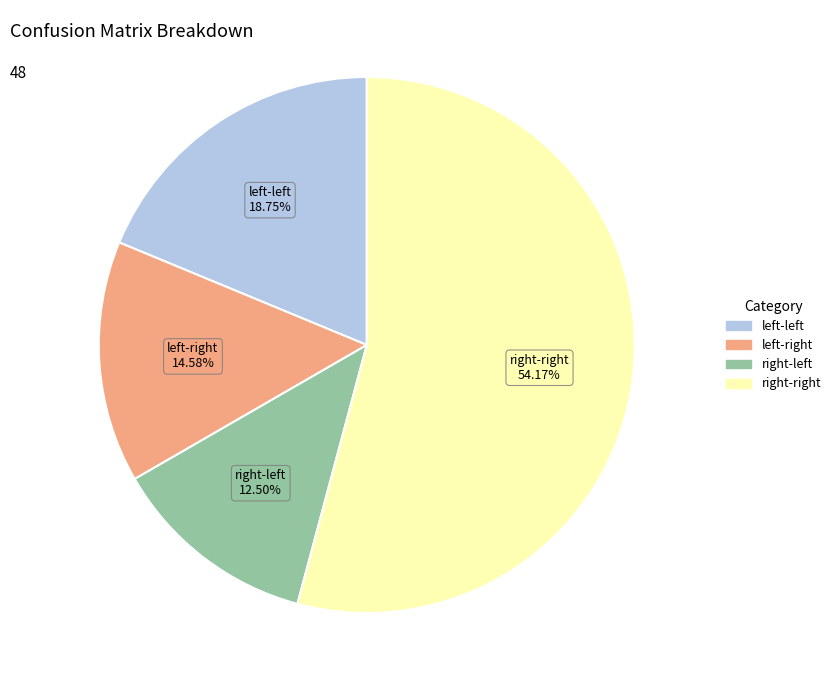

Which category accounts for the majority?

right-right